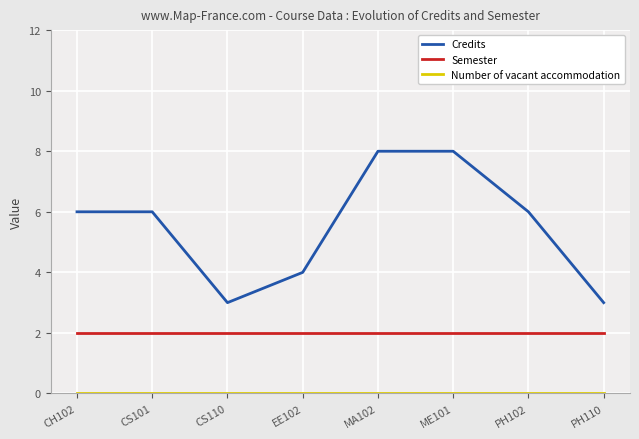

Is it true that Semester equals 3 at PH110?

False